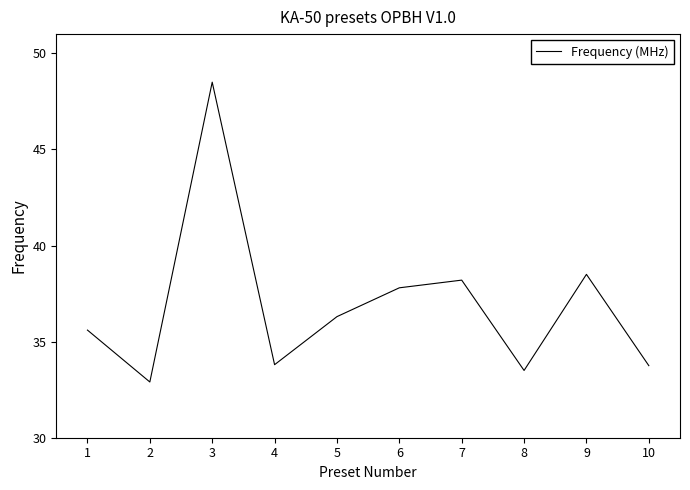

The value at 6 is 67.4. True or false?

False